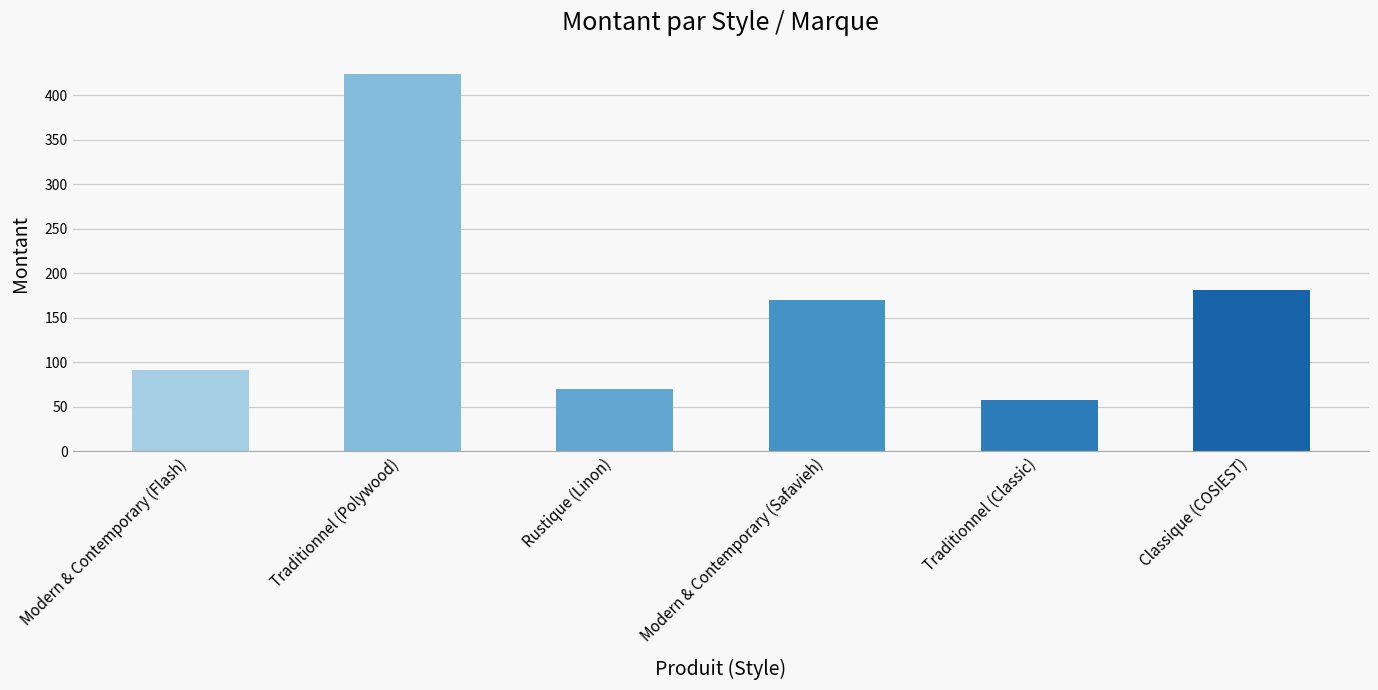

How many data points are above 170?

3